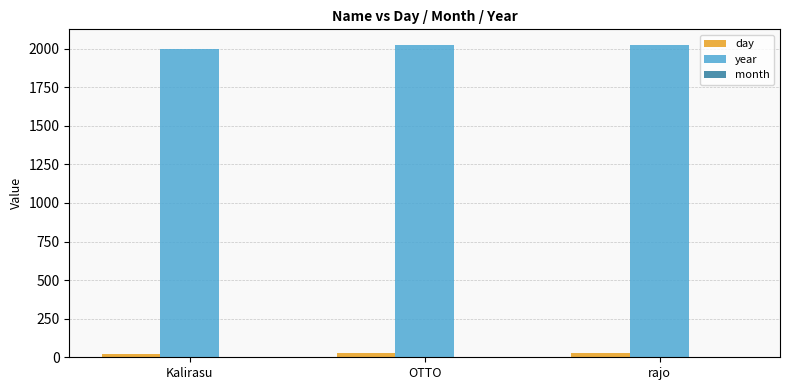

What is the average value of the day series?

26